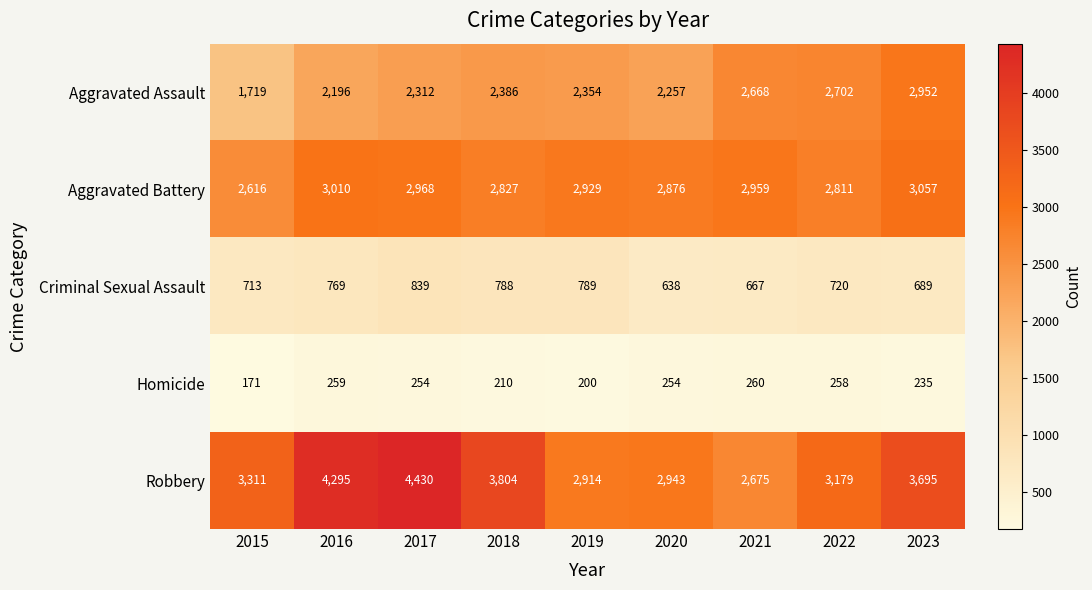

The Homicide series shows 282 at 2015. True or false?

False